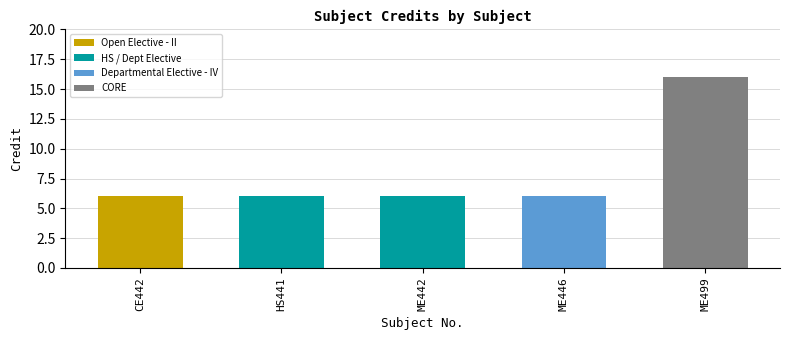

What is the change in value from HS441 to ME499?

+10